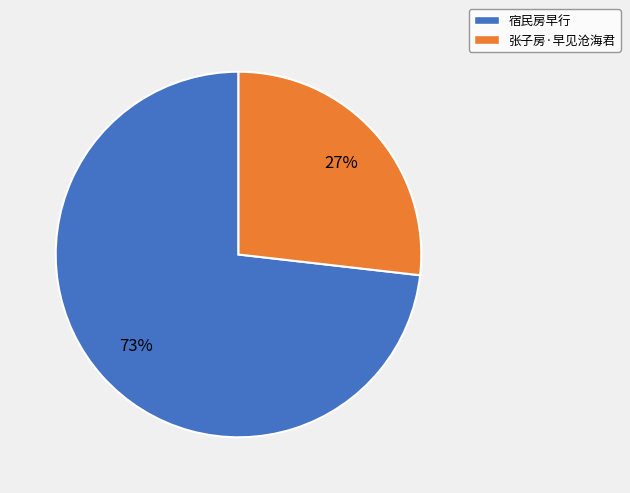

Rank the categories by value from highest to lowest.

宿民房早行, 张子房·早见沧海君